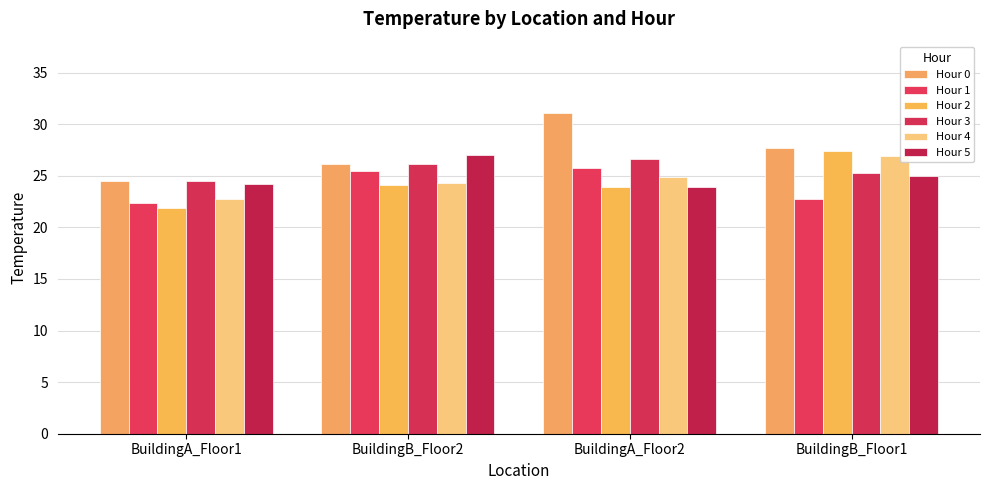

Reading left to right, transcribe all the data shown in this chart.

Hour 0: BuildingA_Floor1=24.5	BuildingB_Floor2=26.1	BuildingA_Floor2=31.1	BuildingB_Floor1=27.7
Hour 1: BuildingA_Floor1=22.3	BuildingB_Floor2=25.4	BuildingA_Floor2=25.7	BuildingB_Floor1=22.7
Hour 2: BuildingA_Floor1=21.9	BuildingB_Floor2=24.1	BuildingA_Floor2=23.9	BuildingB_Floor1=27.4
Hour 3: BuildingA_Floor1=24.5	BuildingB_Floor2=26.1	BuildingA_Floor2=26.7	BuildingB_Floor1=25.2
Hour 4: BuildingA_Floor1=22.7	BuildingB_Floor2=24.3	BuildingA_Floor2=24.9	BuildingB_Floor1=26.9
Hour 5: BuildingA_Floor1=24.2	BuildingB_Floor2=27.0	BuildingA_Floor2=23.9	BuildingB_Floor1=25.0